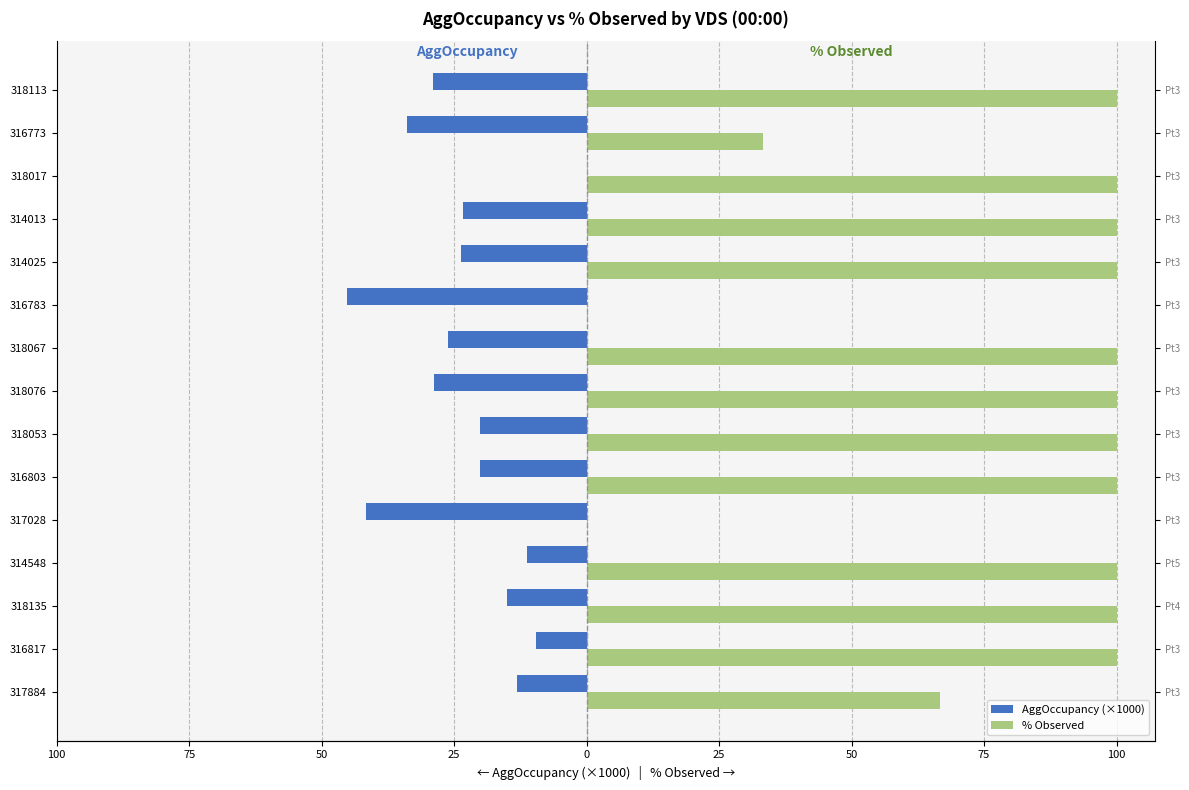

At how many categories does at least one series exceed 93?

11